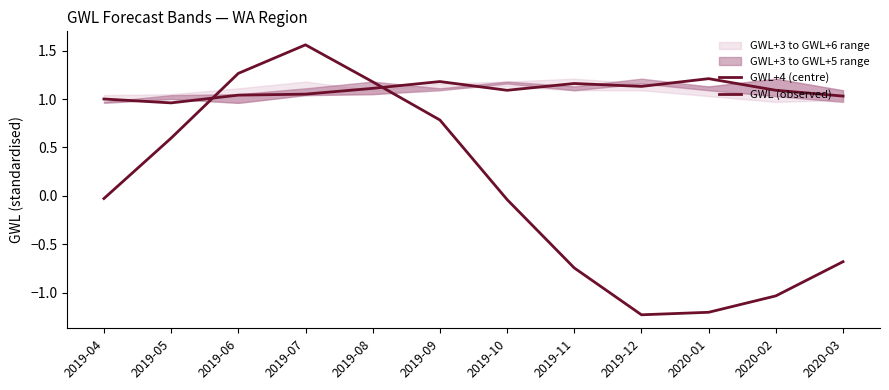

How many lines are shown in the chart?

2